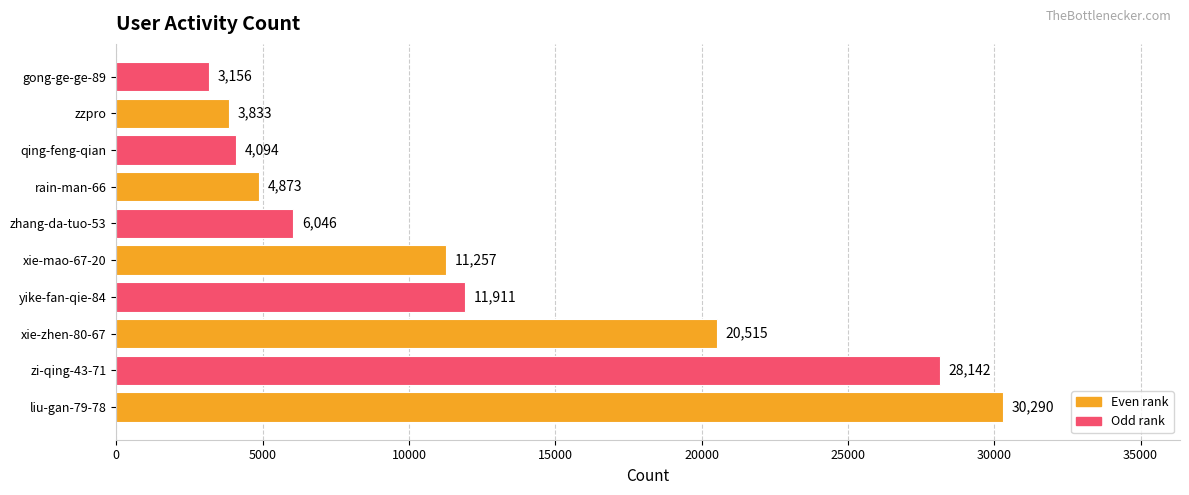

Reading bottom to top, list all the values displayed in this chart.

liu-gan-79-78=30290	zi-qing-43-71=28142	xie-zhen-80-67=20515	yike-fan-qie-84=11911	xie-mao-67-20=11257	zhang-da-tuo-53=6046	rain-man-66=4873	qing-feng-qian=4094	zzpro=3833	gong-ge-ge-89=3156